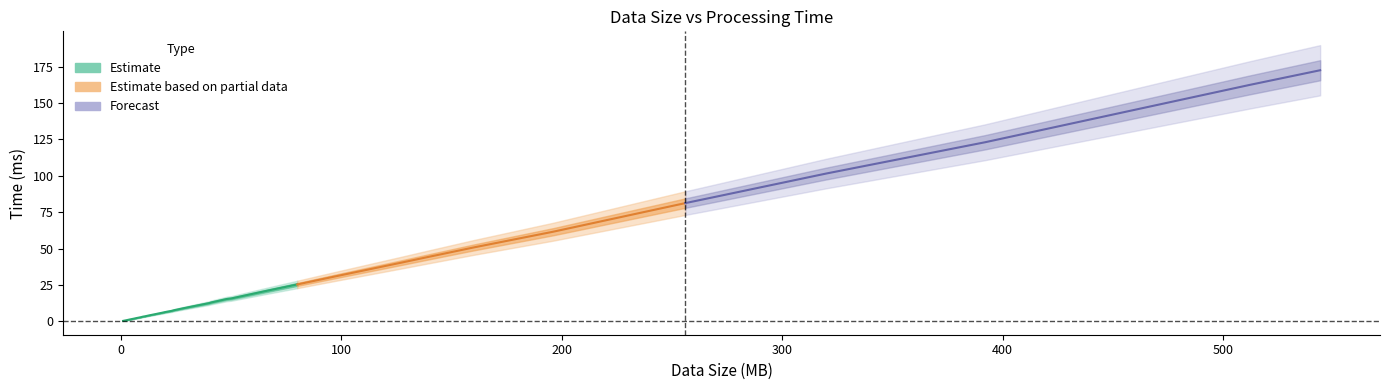

How many data points are above 10?

20